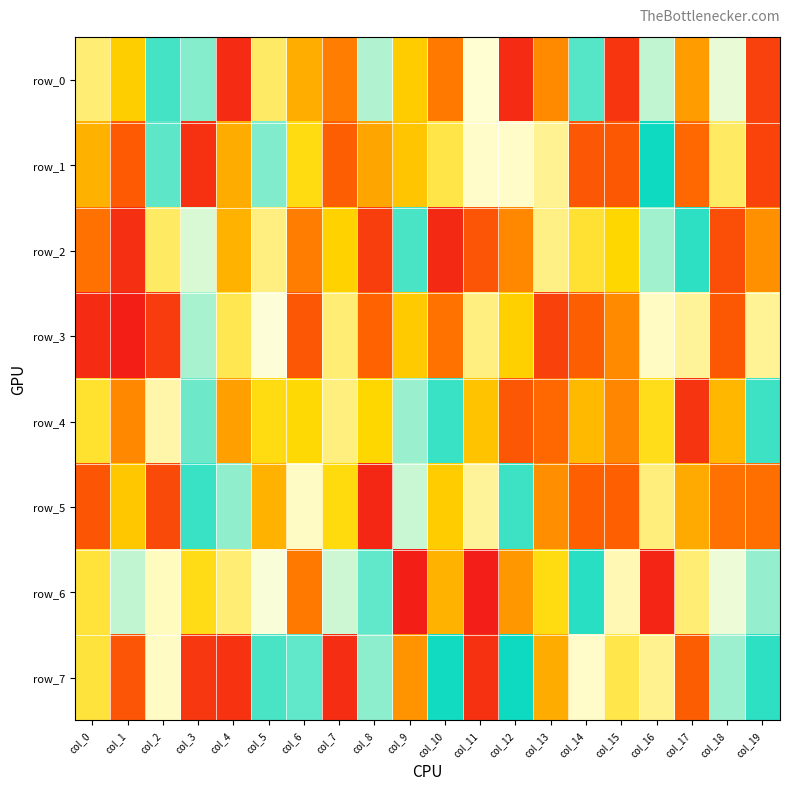

Reading left to right, list all the values displayed in this chart.

row_0: 682477	761683	534491	565427	33156	309271	204798	848390	413550	762159	147548	626959	30872	164834	458018	47750	404489	183694	386128	935487
row_1: 207913	894073	545551	39803	201550	563762	739173	885994	194770	770893	708295	633012	634478	665671	102931	105409	507344	128487	308509	69439
row_2: 137365	963247	693183	606513	790801	675605	151971	756155	61617	463870	974321	99486	836079	673067	280286	249904	421089	478084	914010	827044
row_3: 969880	11413	57535	417681	701935	624943	897789	316554	880098	764787	859974	675462	240330	933044	115190	835194	637647	338471	105232	337358
row_4: 722429	837287	651662	553772	812160	260804	747164	677160	249568	575919	471519	226614	102287	126971	783103	160767	265877	46158	785194	530331
row_5: 900218	232348	81312	529212	571771	209087	364678	259275	975651	598456	237491	660606	530905	171340	883794	883298	678096	199270	138330	136149
row_6: 284147	405257	638773	261834	683175	621535	854978	601121	547352	10449	210552	7880	820120	739189	520789	644758	980378	317861	383779	426551
row_7: 286415	901437	364065	950291	957330	536651	548073	966180	569861	176787	491020	40840	507048	201776	366483	294556	667380	113186	423227	522900